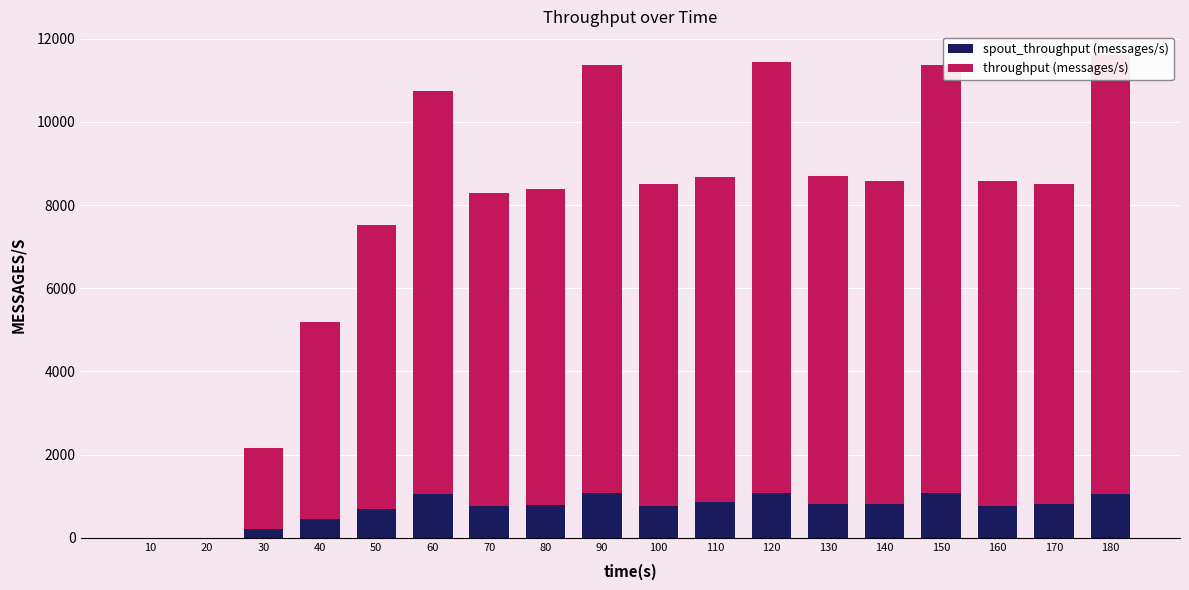

What is the value of the spout_throughput (messages/s) bar at the 18th from the left?

1063